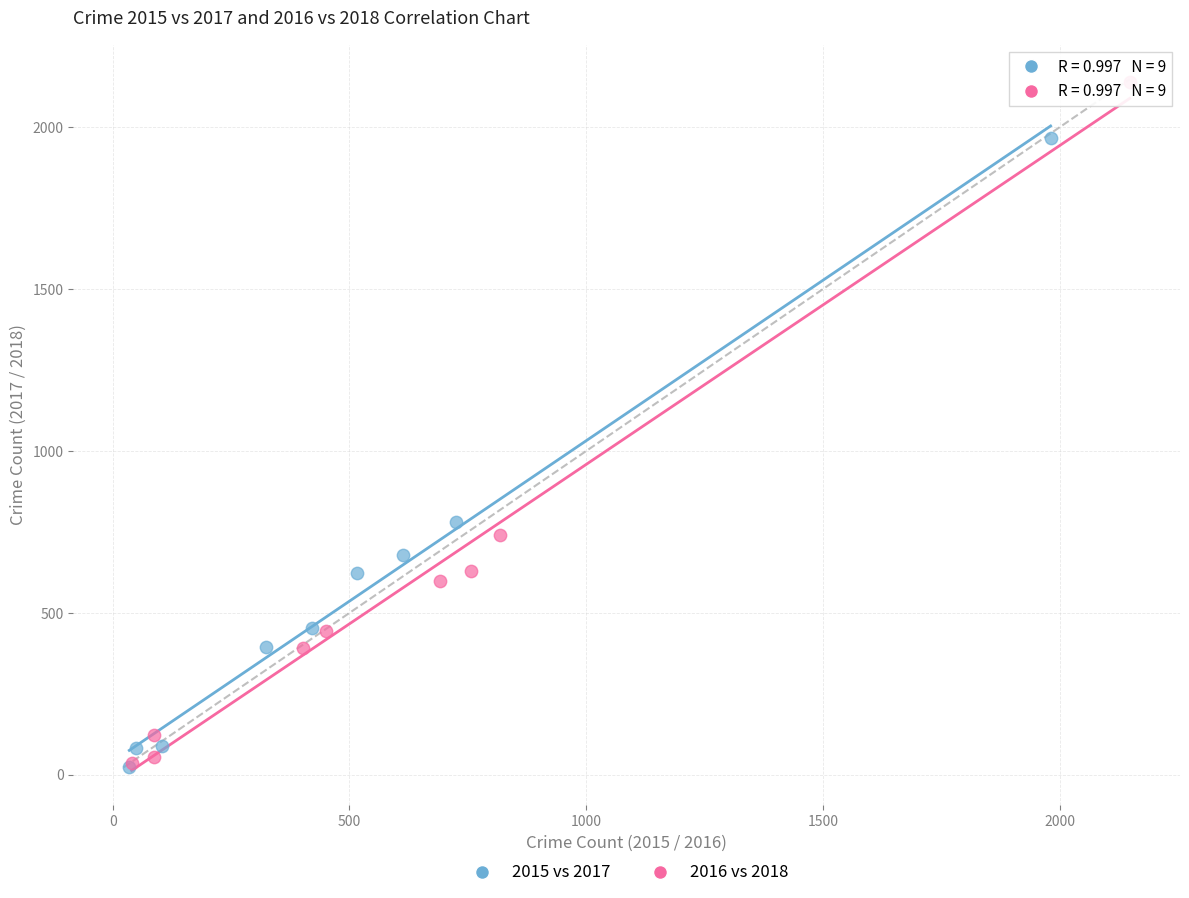

Which series has the widest spread of Y values?

2016 vs 2018